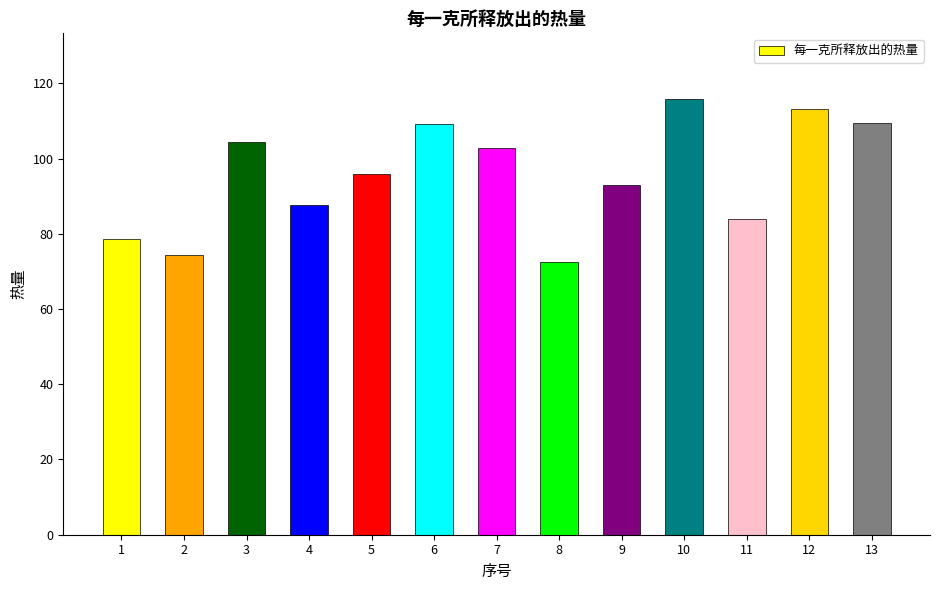

What is the value of the 4th bar from the left?

87.6